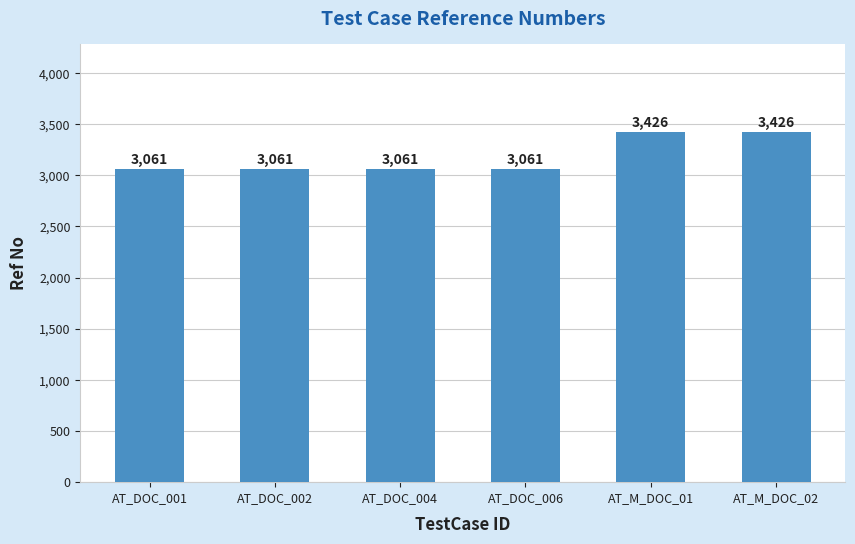

What is the greatest value displayed?

3426